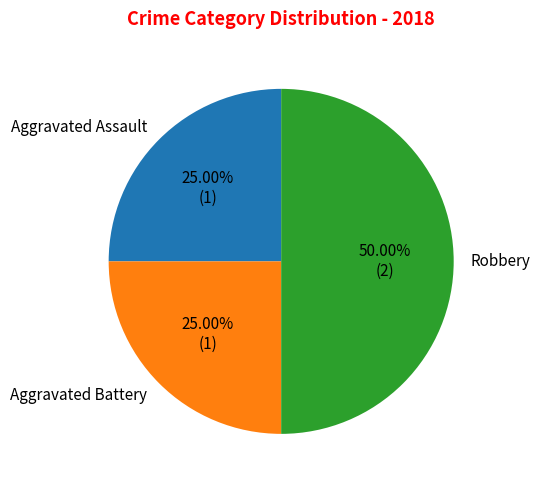

To the nearest percent, what portion does Aggravated Battery represent?

25%